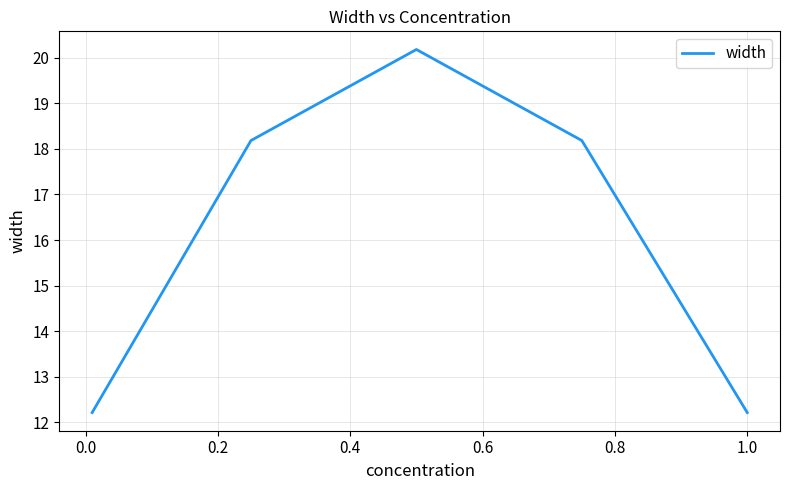

What is the sum of all values?

81.0